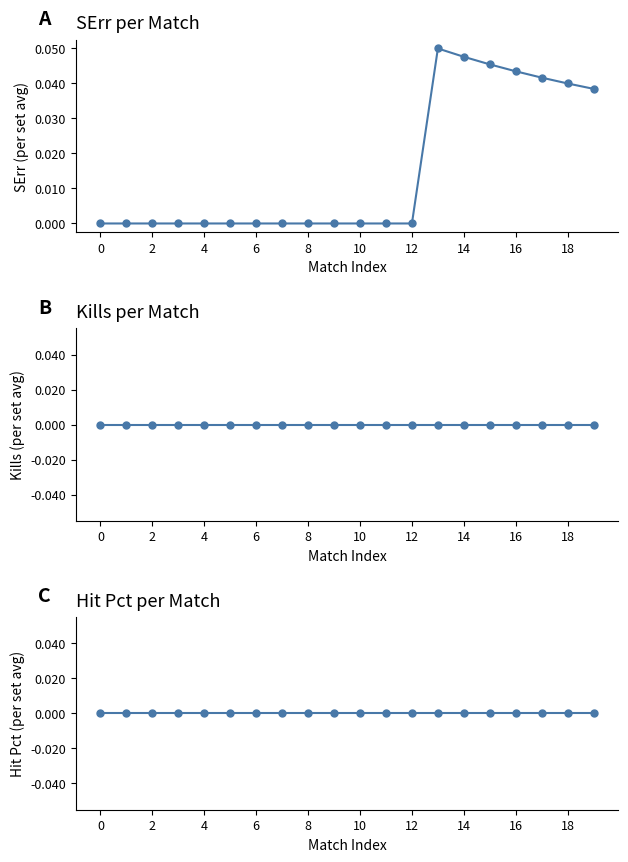

Between 19 and 11, which is larger?

19